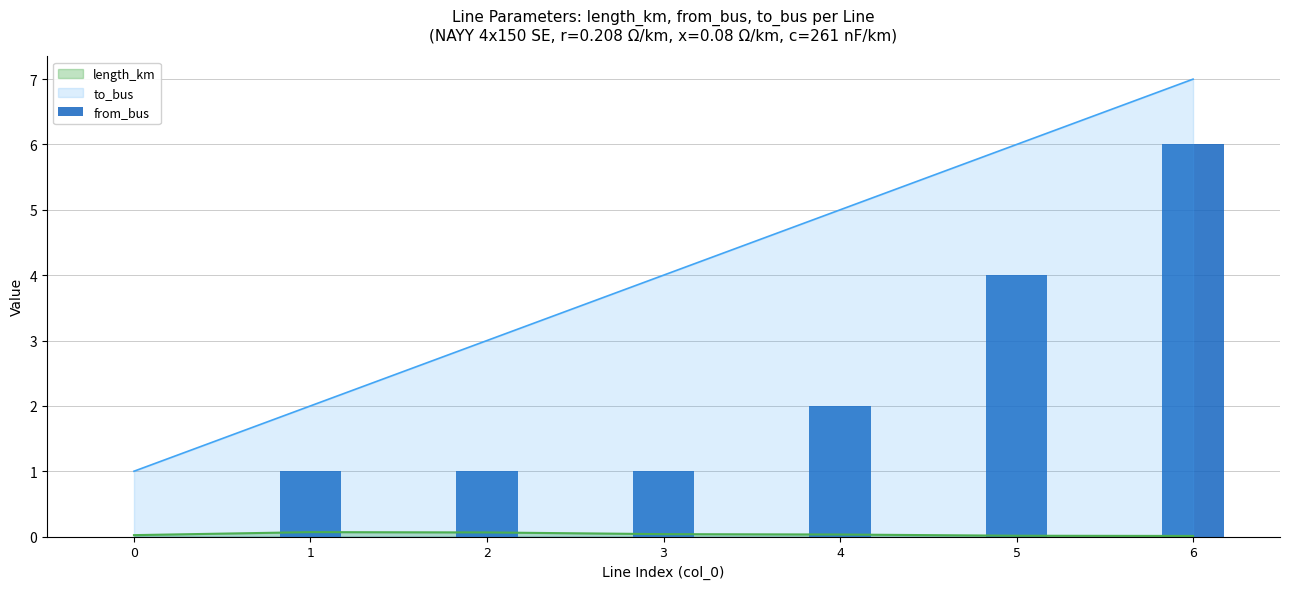

Are the bars horizontal?

No